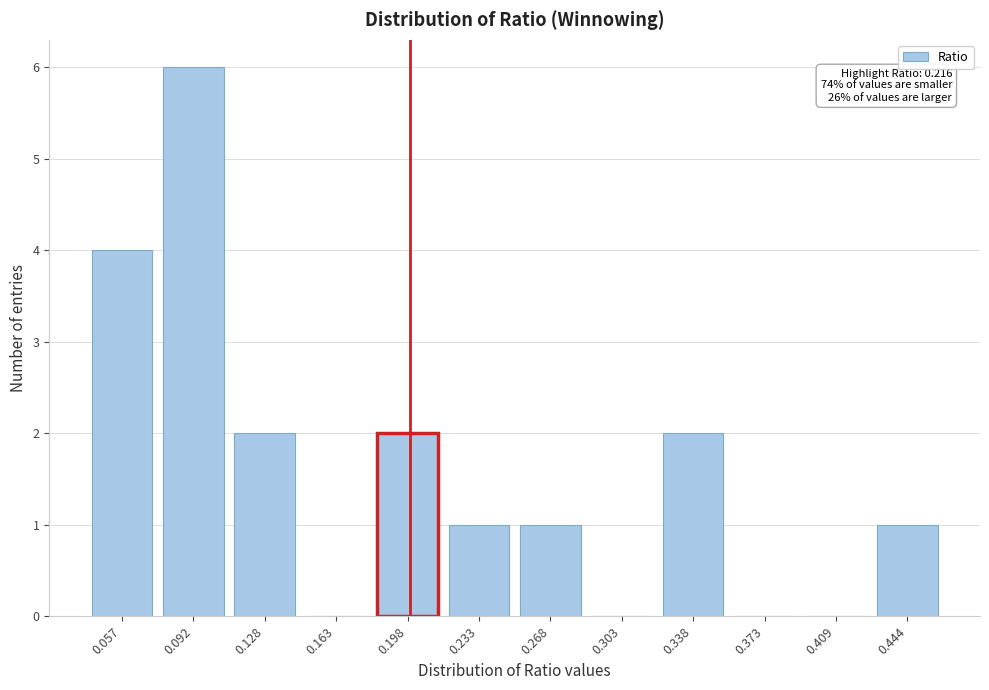

Reading left to right, extract all data points from this chart.

0.057=4	0.092=6	0.128=2	0.163=0	0.198=2	0.233=1	0.268=1	0.303=0	0.338=2	0.373=0	0.409=0	0.444=1